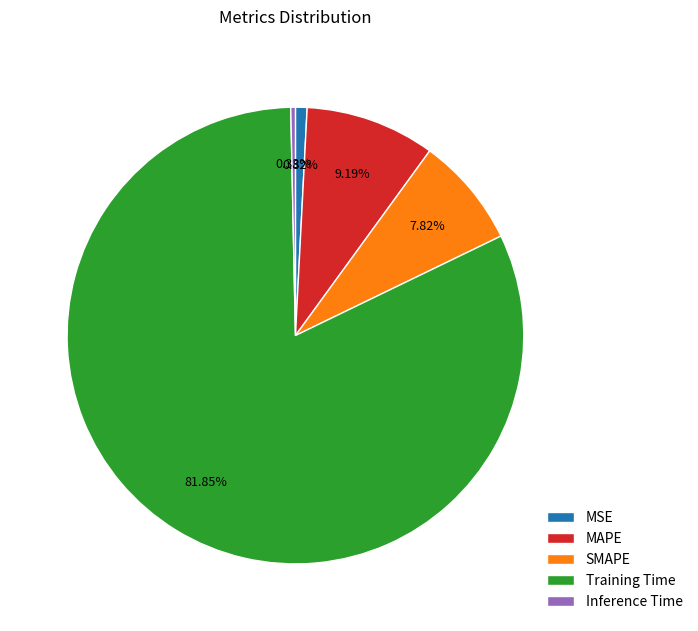

How much of the chart is everything except Training Time?

18.2%